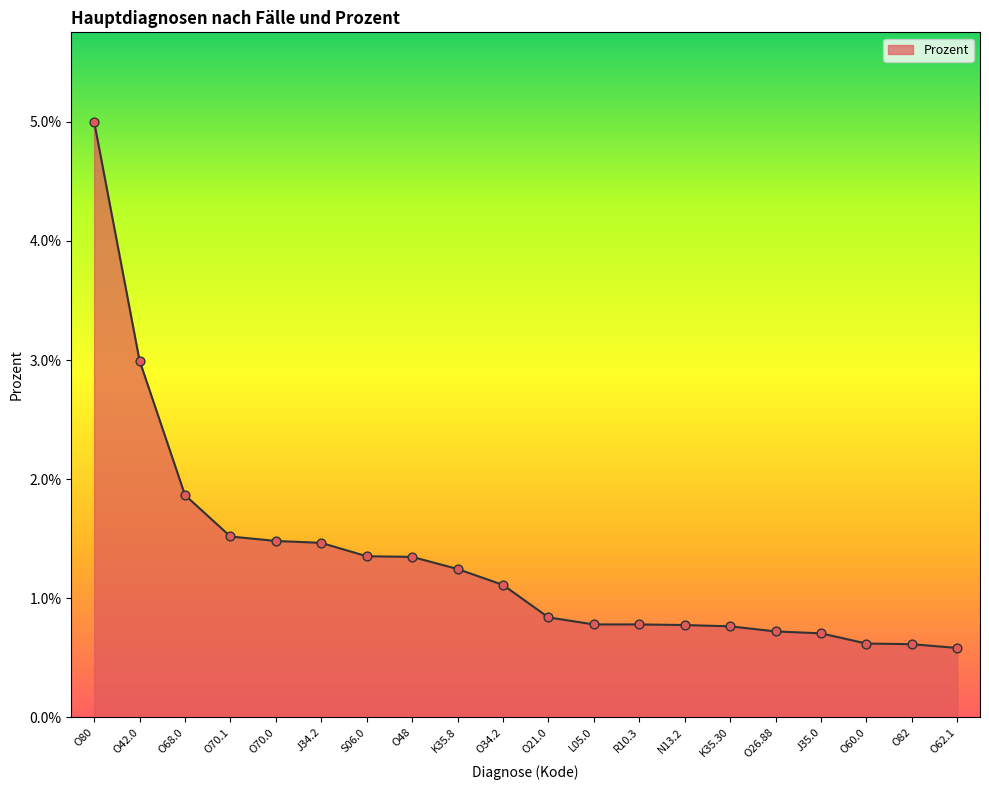

Between J35.0 and O80, which is larger?

O80